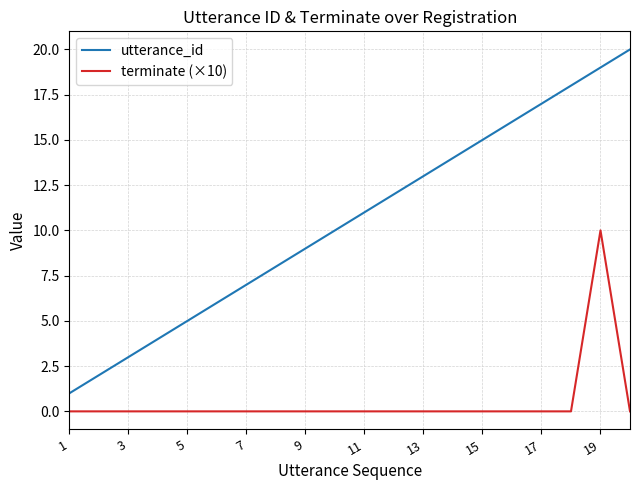

Which series has the widest spread of values?

utterance_id